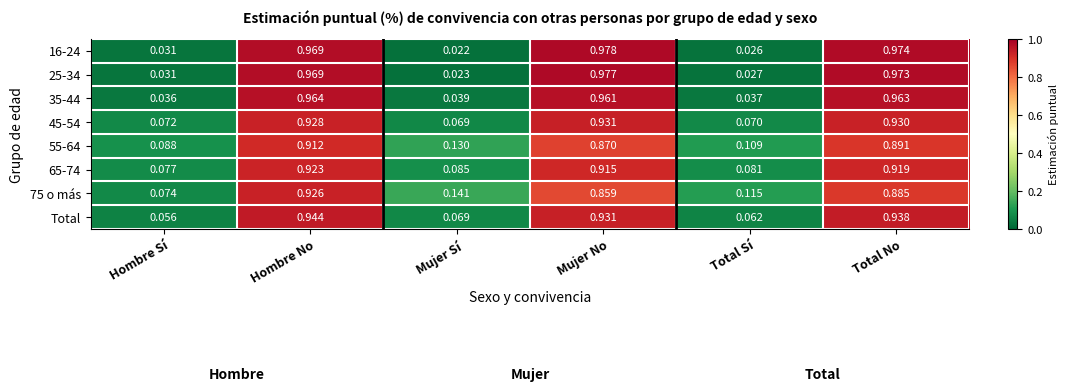

Between Hombre Sí and Mujer Sí, which series saw the biggest shift?

75 o más